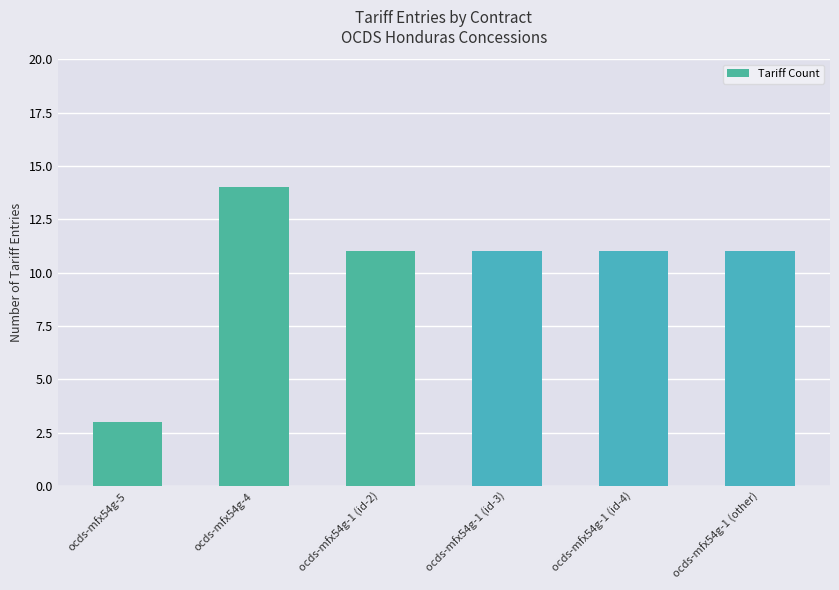

What is the smallest value displayed?

3